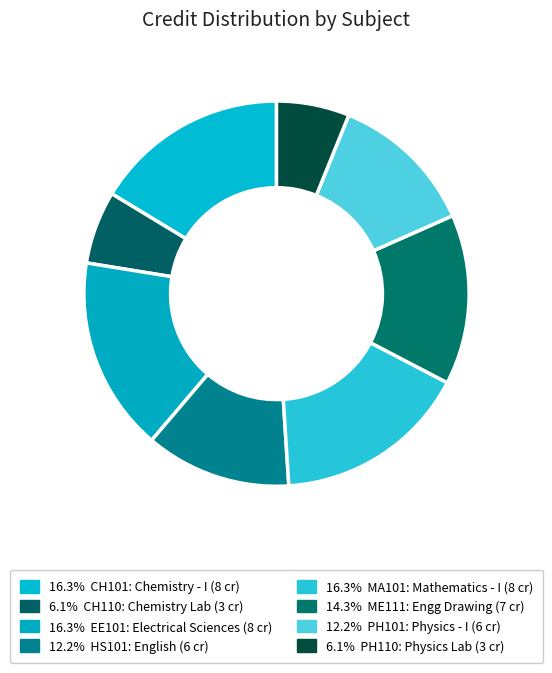

Count the number of slices in the pie.

8